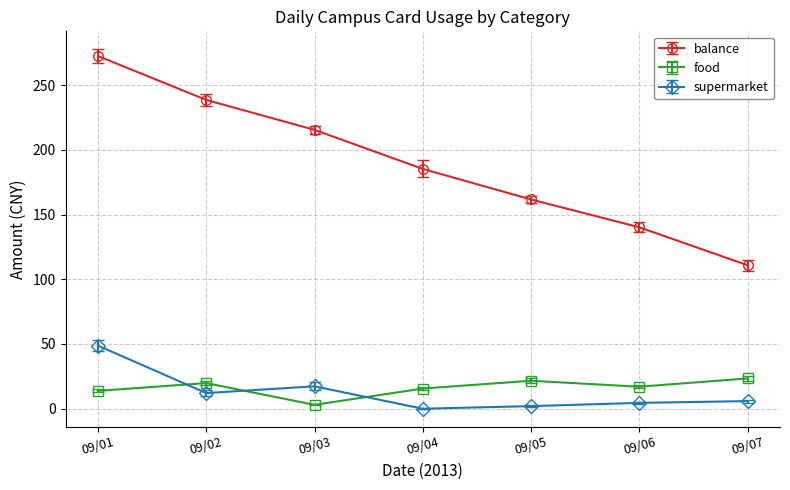

True or false: food and balance intersect in this chart.

False